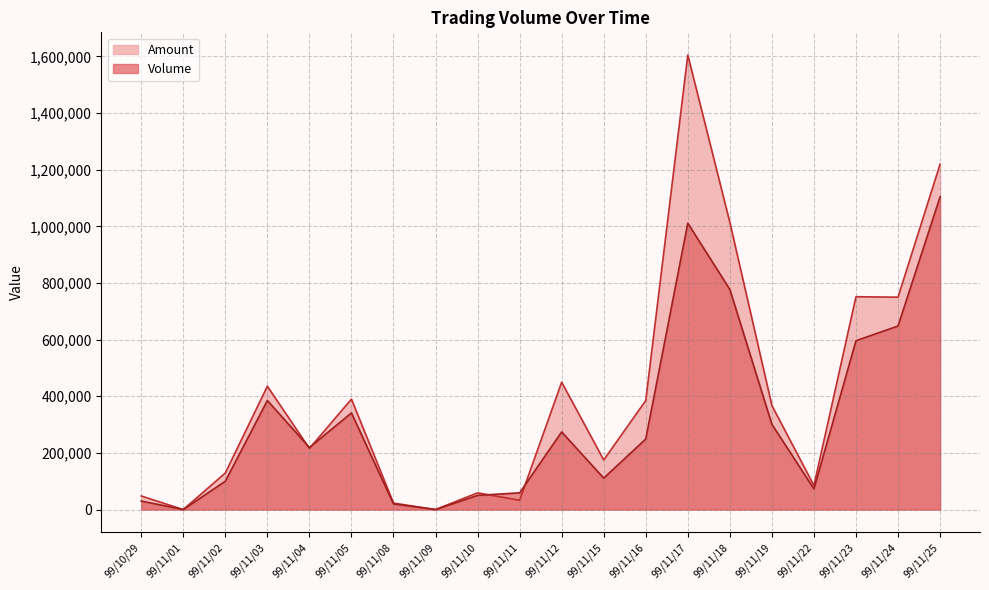

The Amount series shows 766824 at 99/11/12. True or false?

False